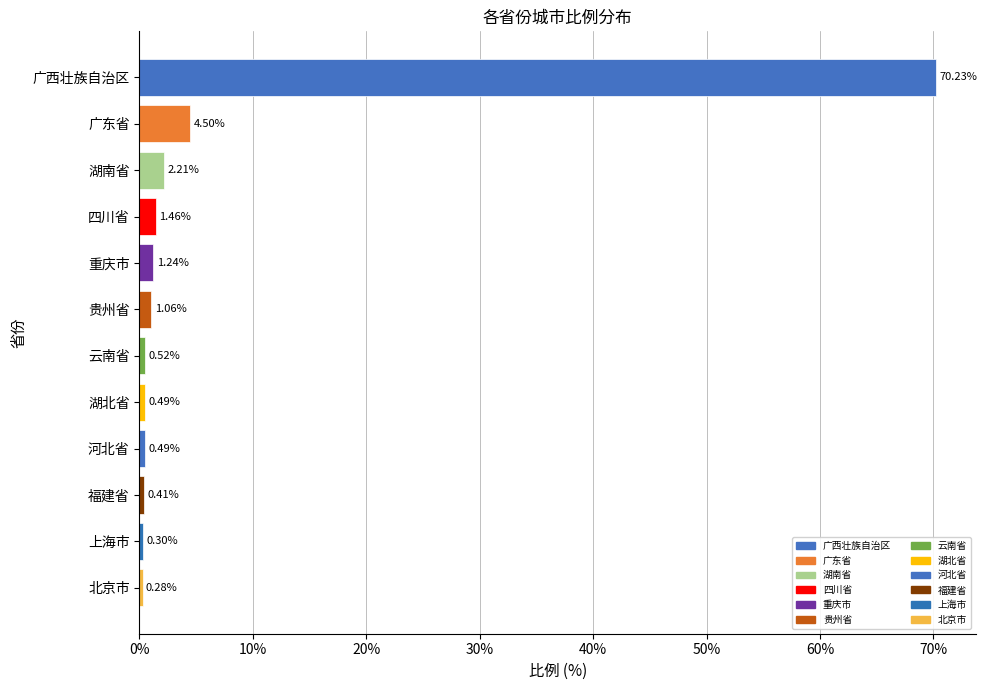

Which label corresponds to the smallest value in the chart?

北京市